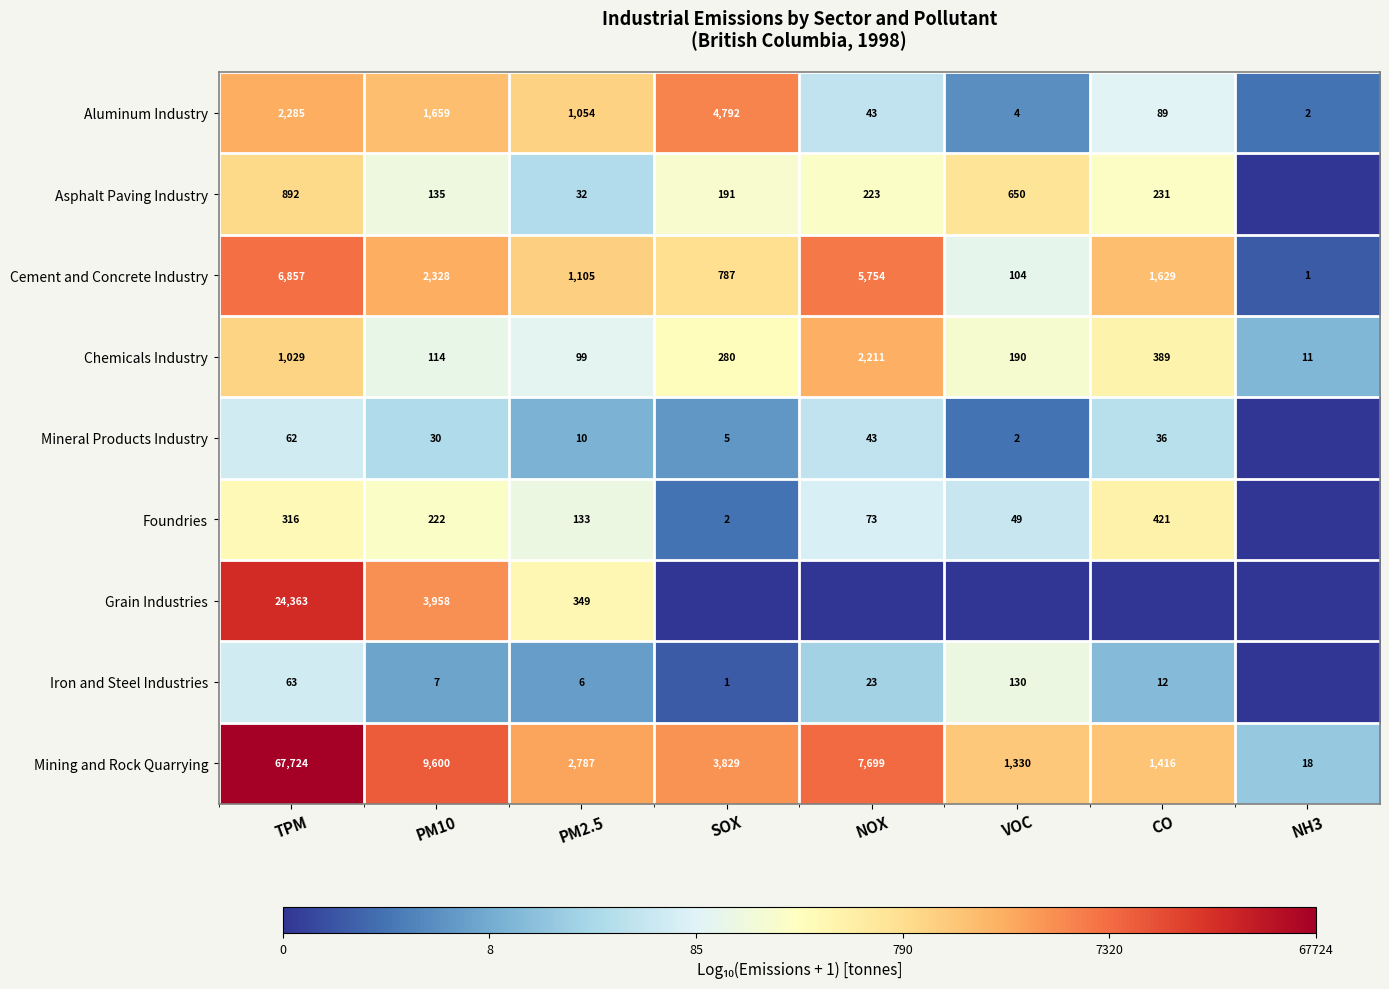

Where is Aluminum Industry nearest to the value 2397?

TPM